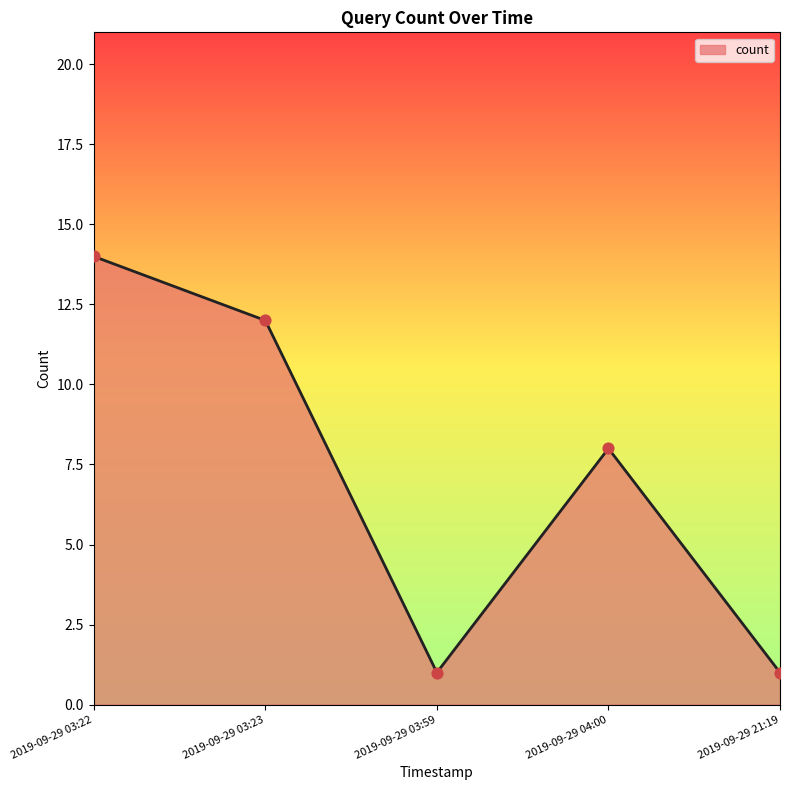

Which has a higher value, 2019-09-29 21:19 or 2019-09-29 03:22?

2019-09-29 03:22